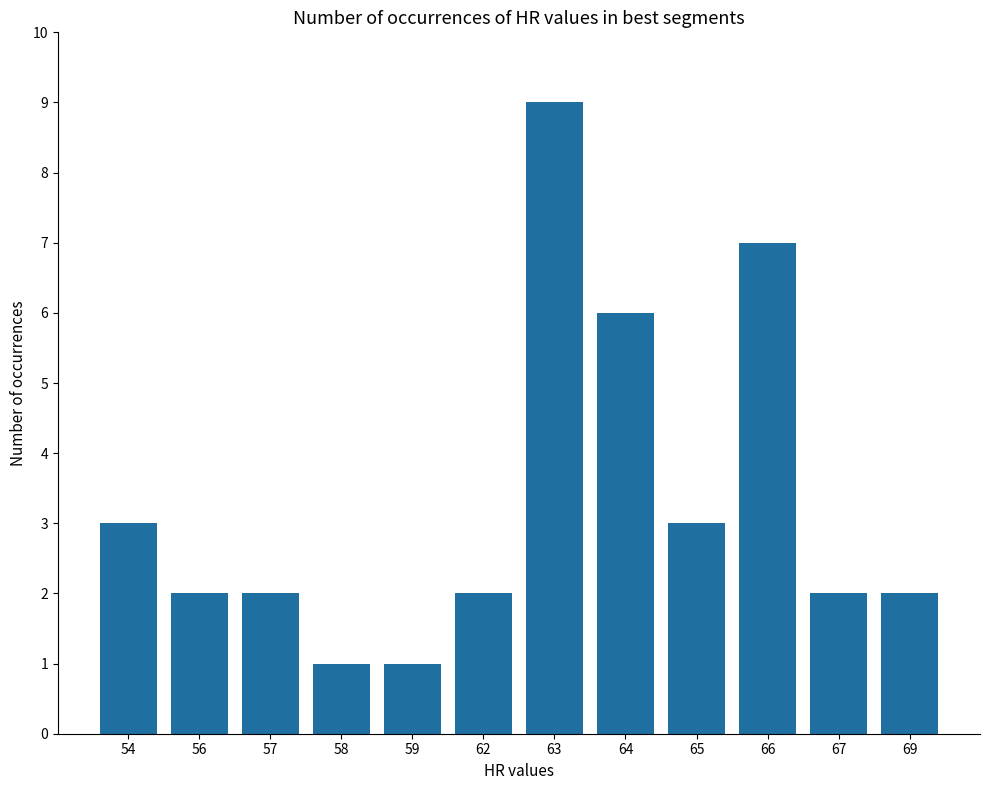

What is the sum of all values?

40